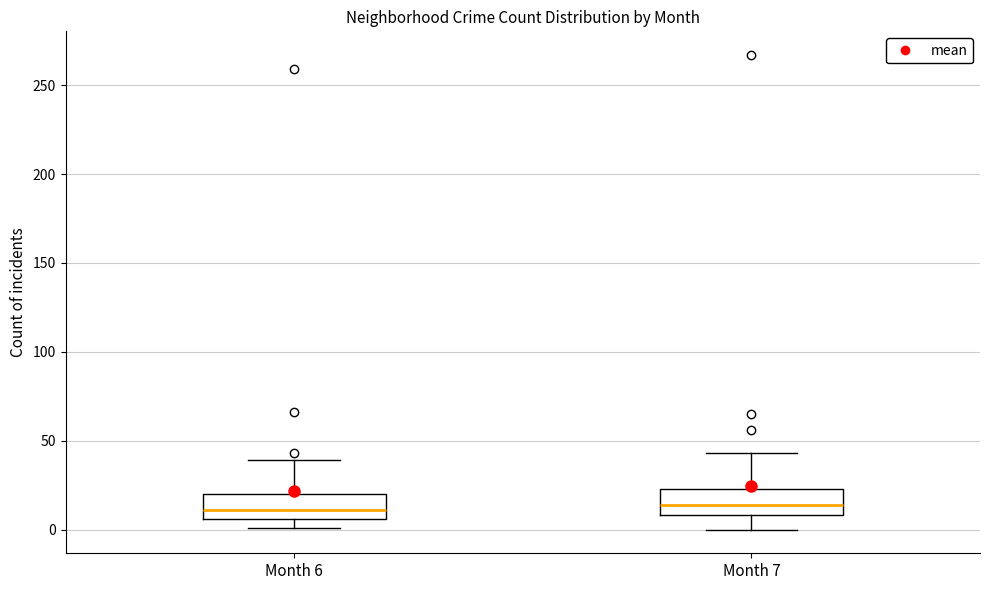

Where does the upper whisker of the box for Month 6 end on the y-axis? The values are not printed on the chart, so give them approximately, as read against the axis.

40